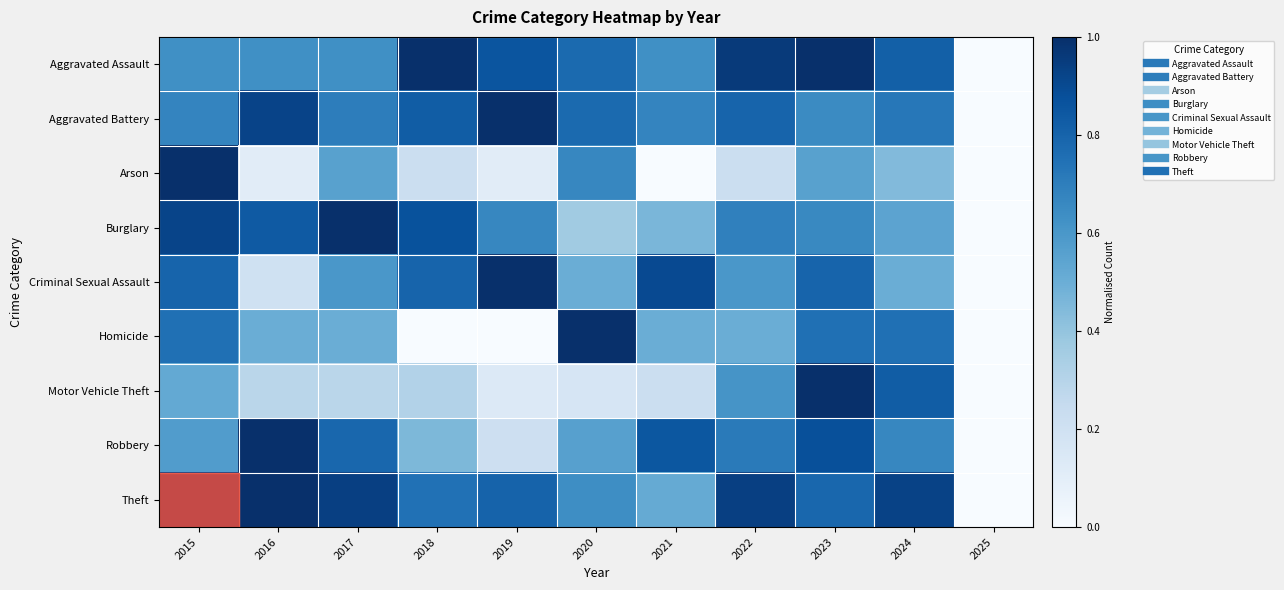

What is the difference between the highest and lowest values at 2018?

1.0